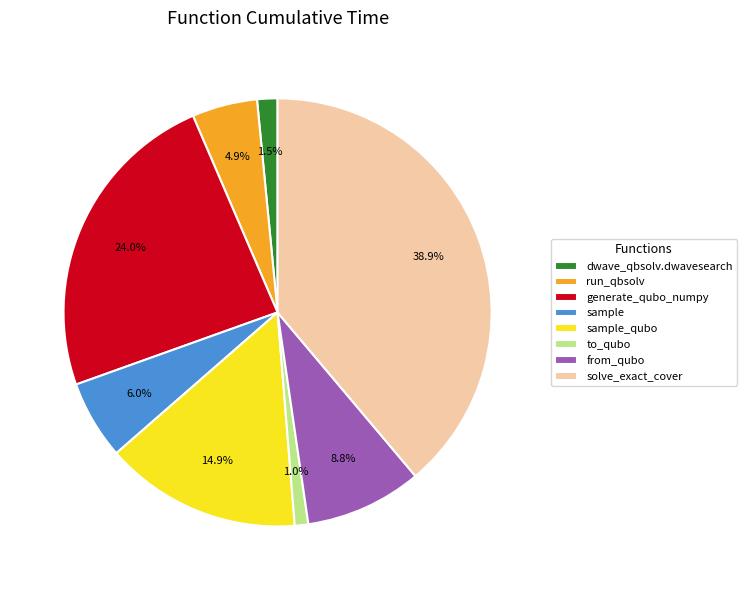

Between to_qubo and sample_qubo, which is larger?

sample_qubo